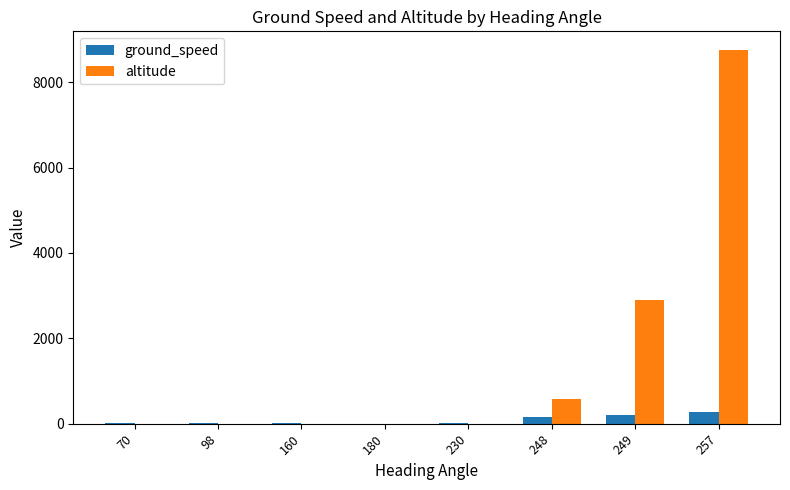

Which series changed the most between 70 and 249?

altitude